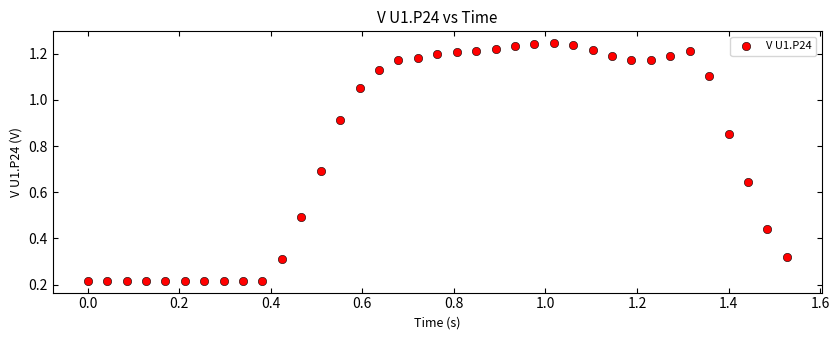

What is the range of Y values (max minus min)?

1.0